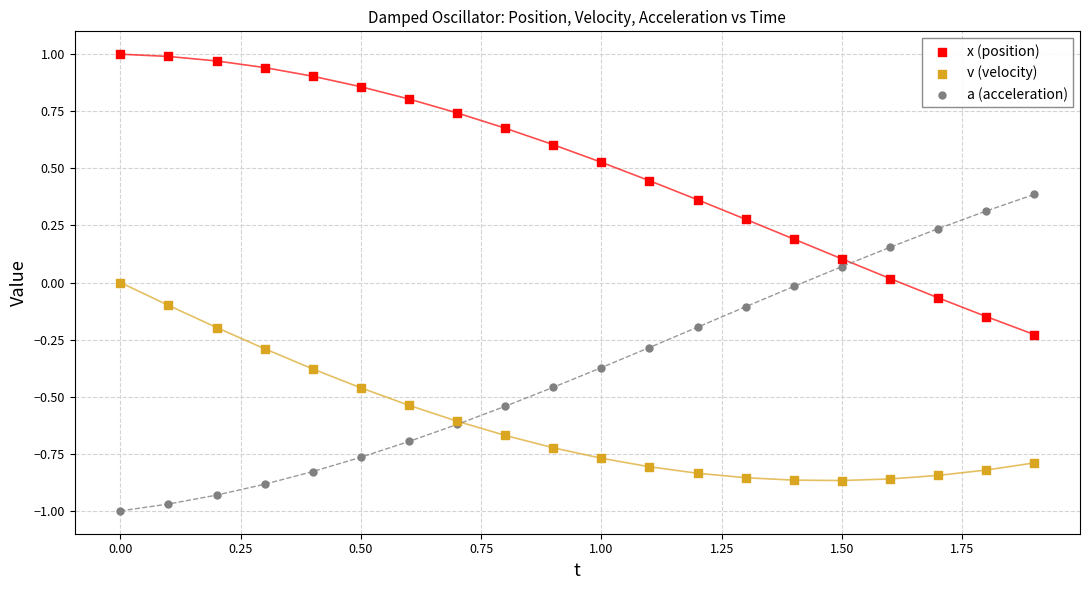

Which series has the largest Y range (max minus min)?

a (acceleration)